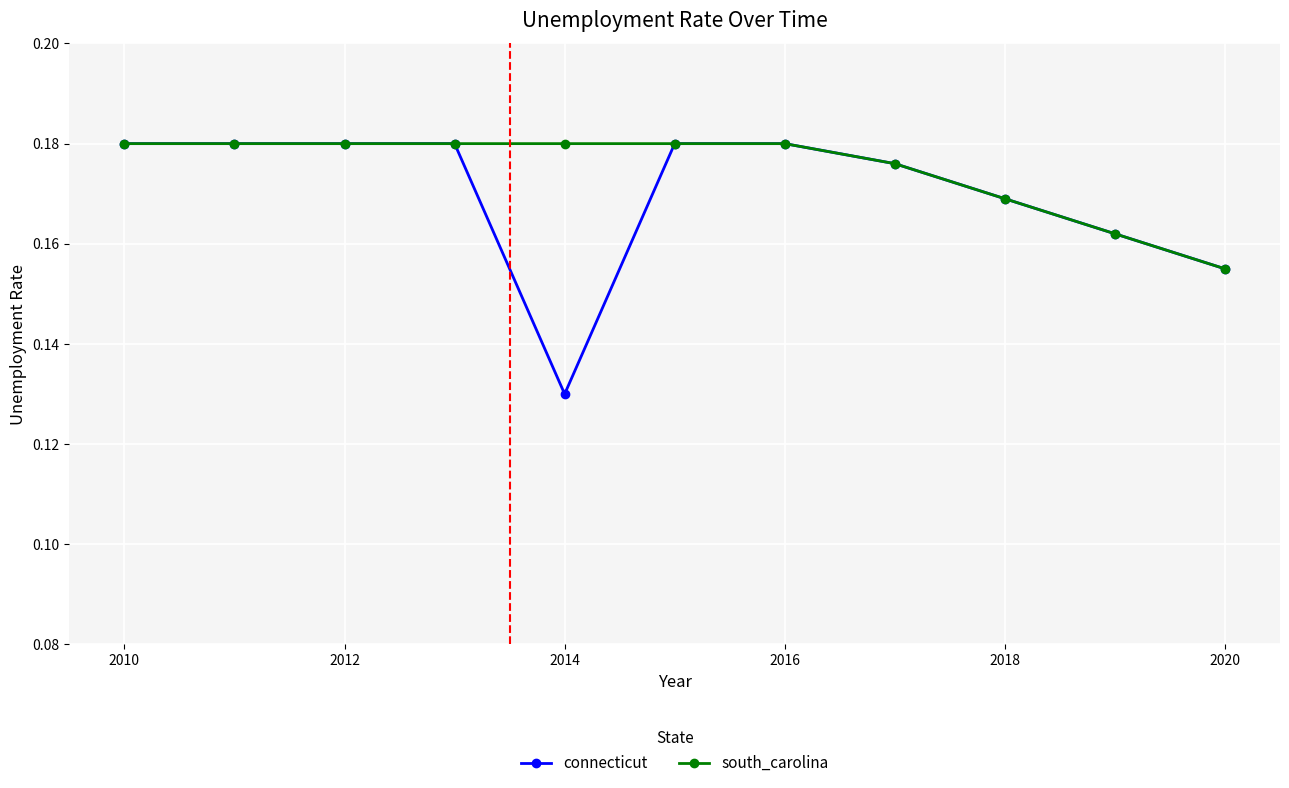

Count the south_carolina values in the range 0 to 1.

11